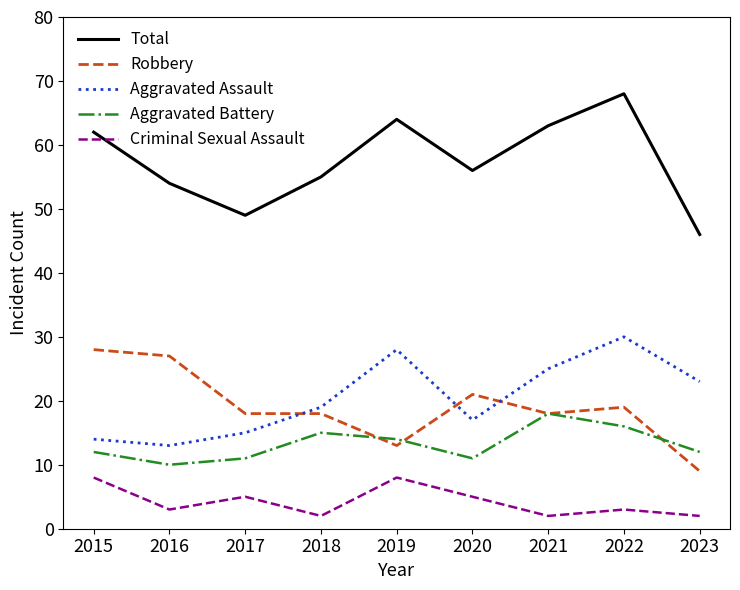

What is the total value across all series at 2021?

126